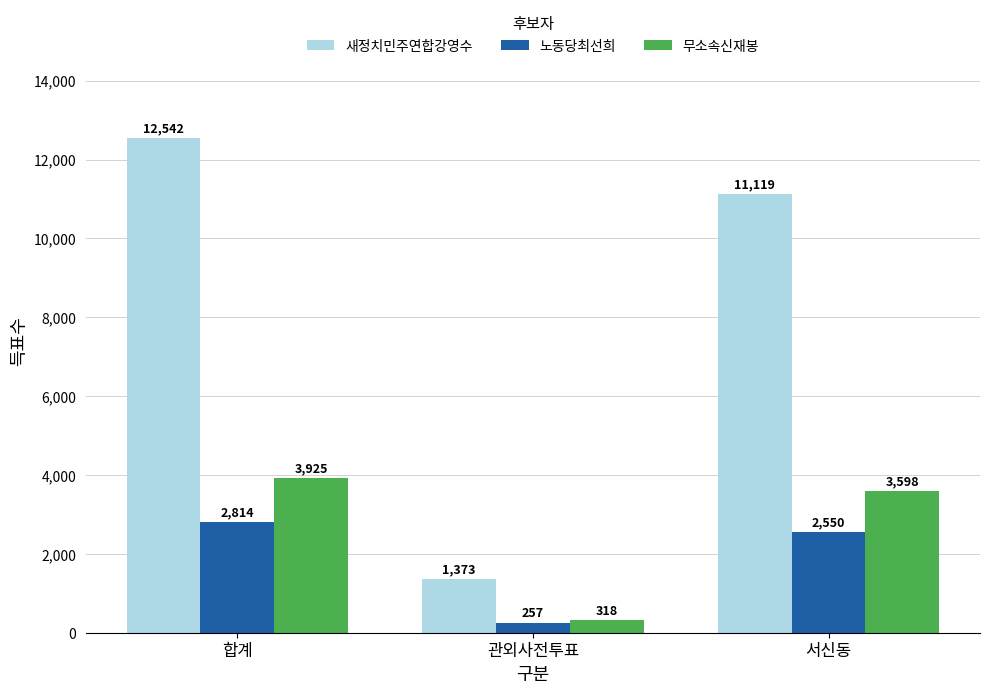

Count the number of data series in this chart.

3